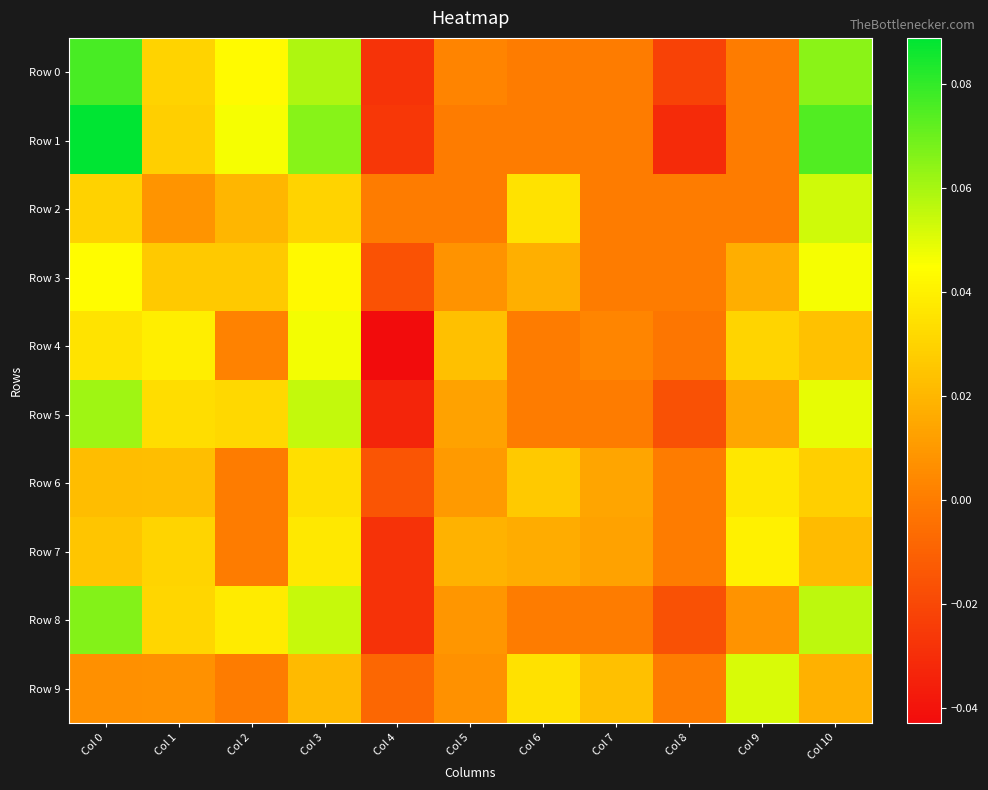

Between Col 8 and Col 5, which is larger?

Col 5